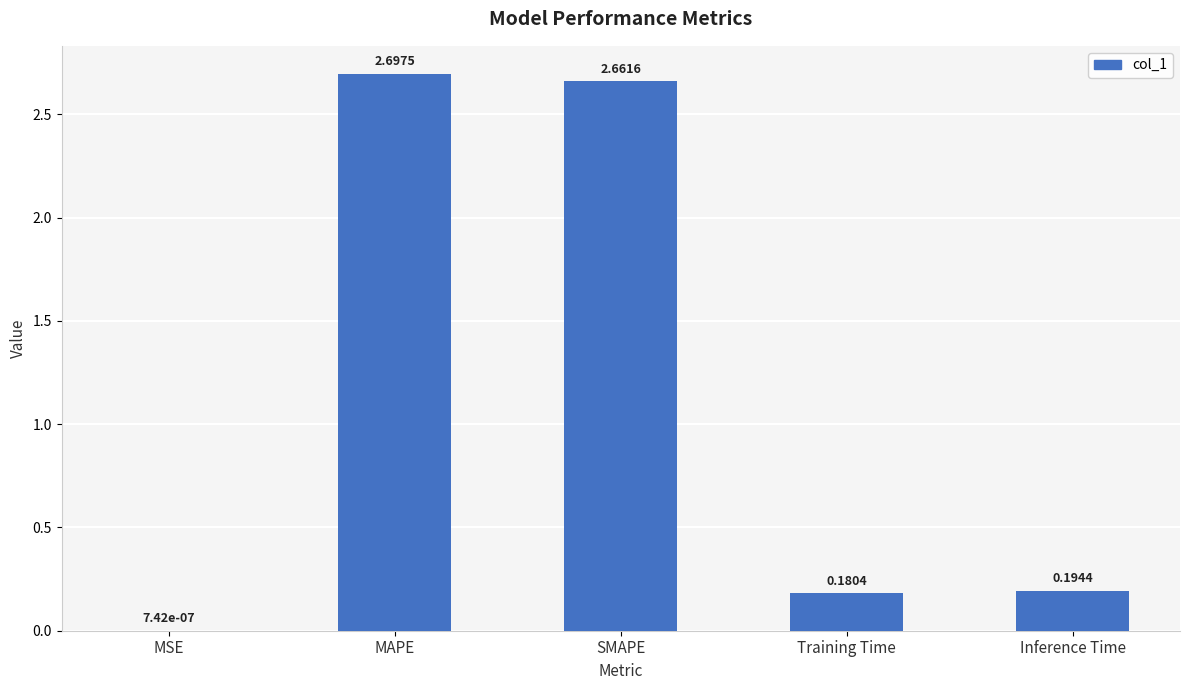

At which category does the chart reach its peak across all series?

MAPE